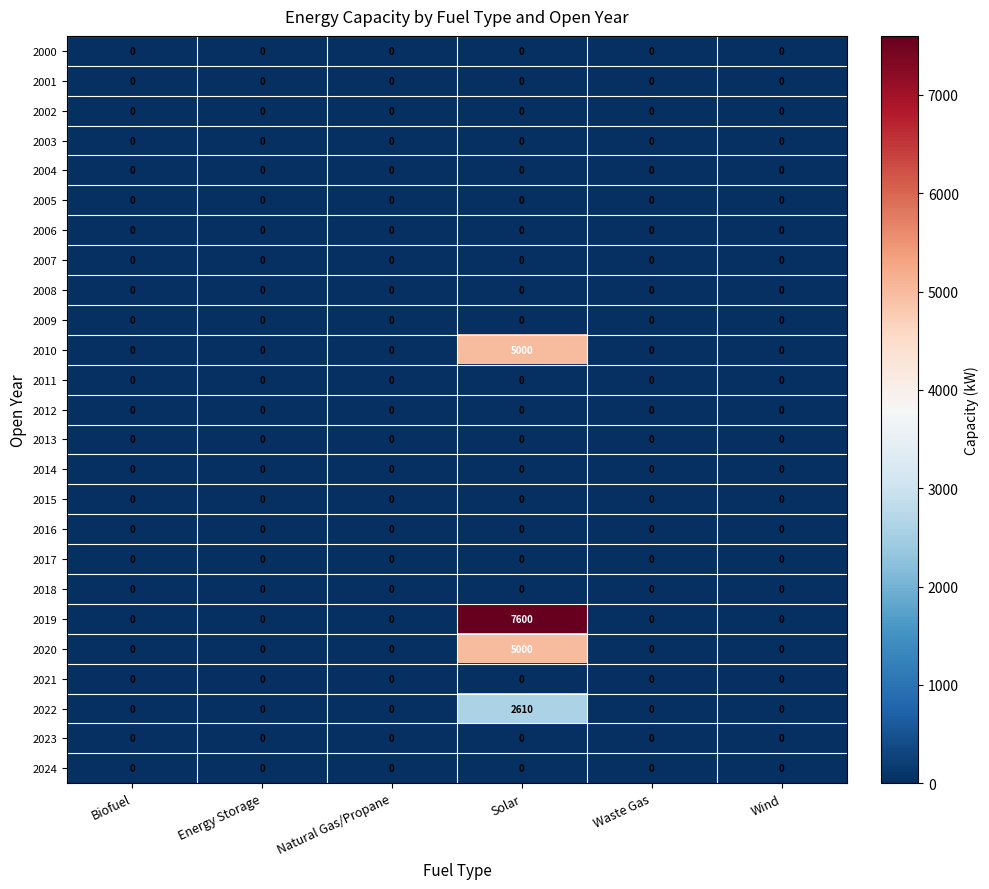

Which series has the widest spread of values?

2019